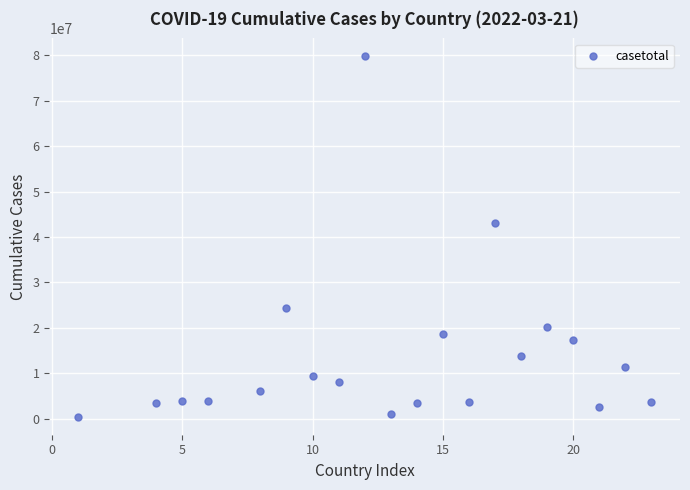

What is the range of Y values (max minus min)?

79306940